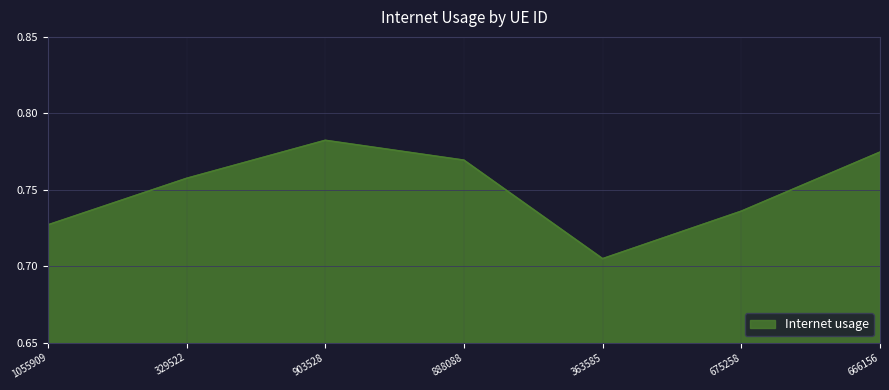

List the labels in order of value, largest first.

903528, 666156, 888088, 329522, 675258, 1055909, 363585